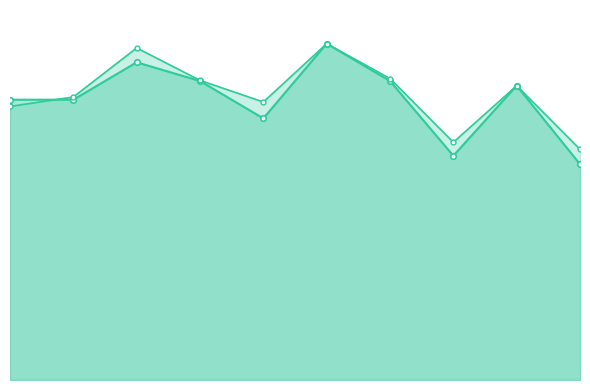

True or false: auc and accuracy intersect in this chart.

True